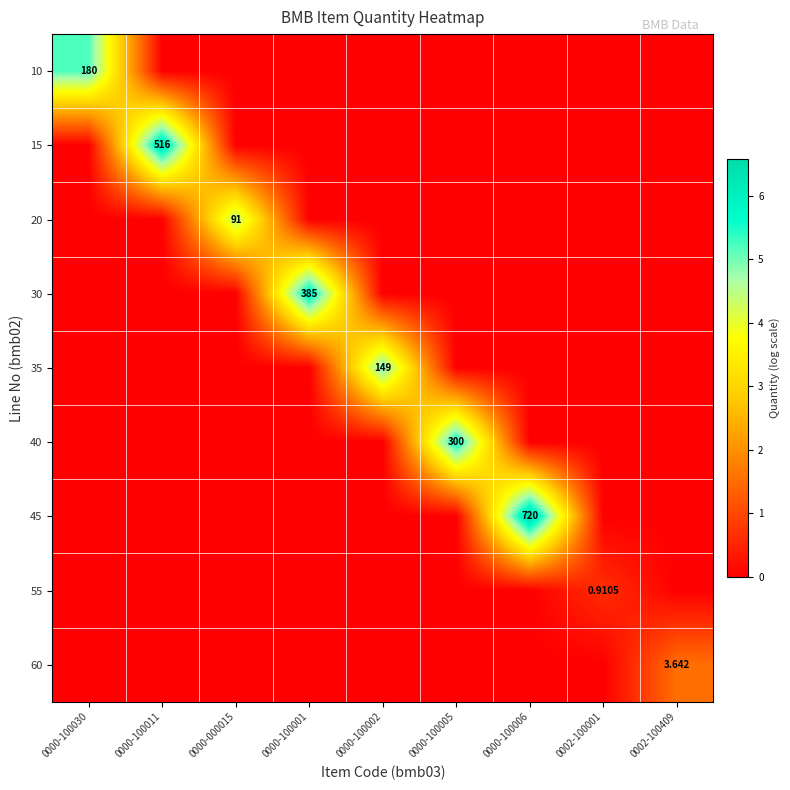

How many categories are shown in the chart?

9